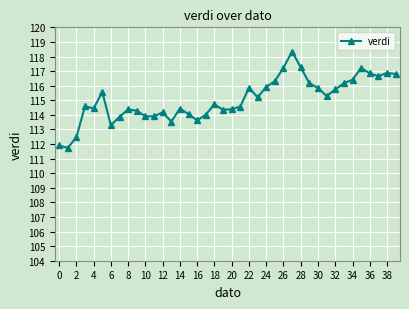

What is the sum of all values?

4602.3